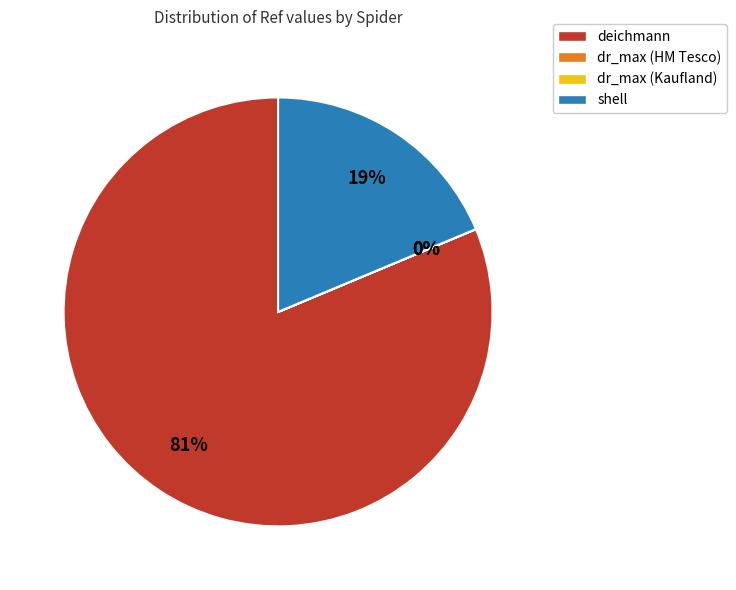

The deichmann slice represents 68% of the pie. True or false?

False